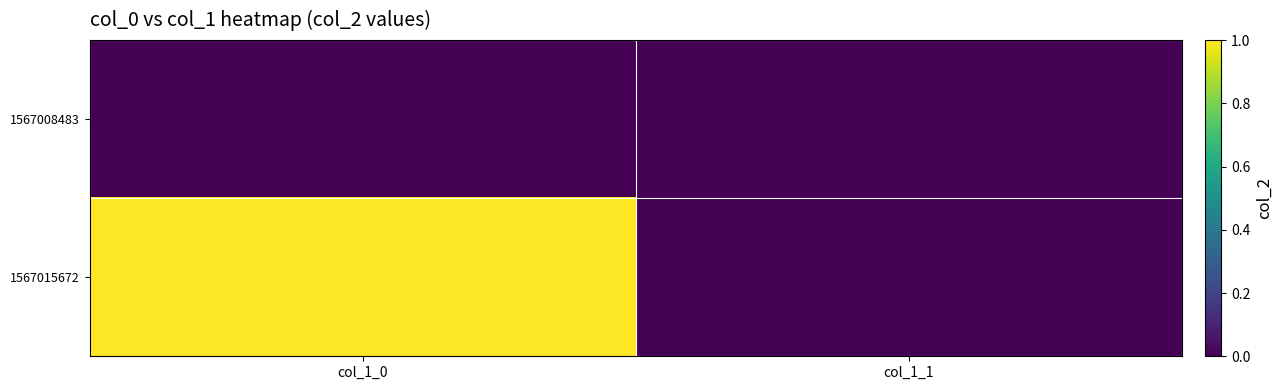

List the series in order of their overall mean, lowest first.

1567008483, 1567015672